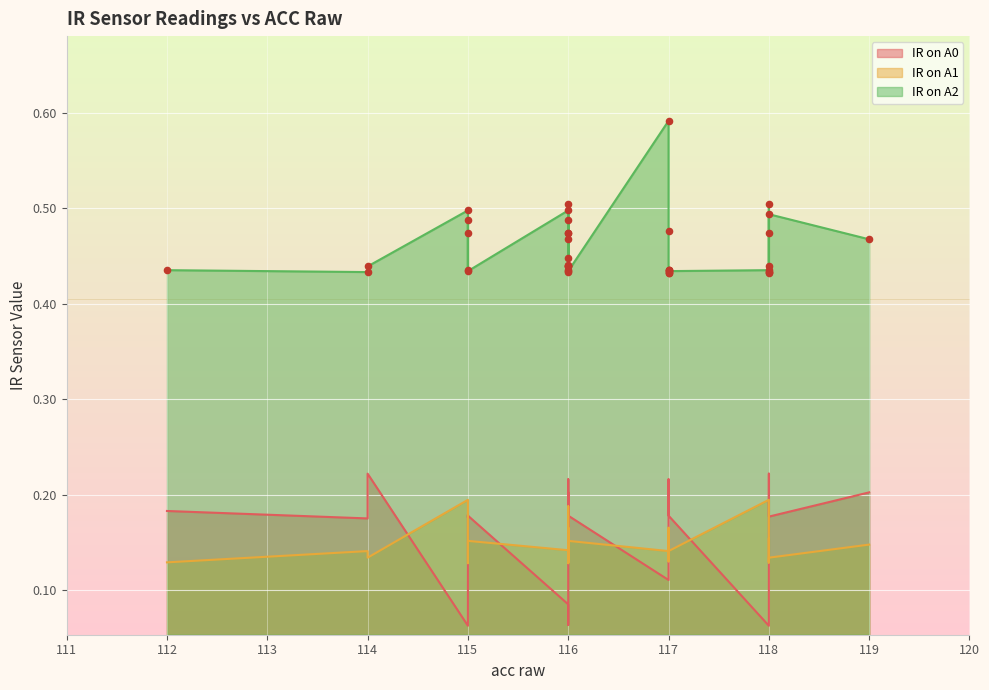

At how many categories does at least one series exceed 0?

40